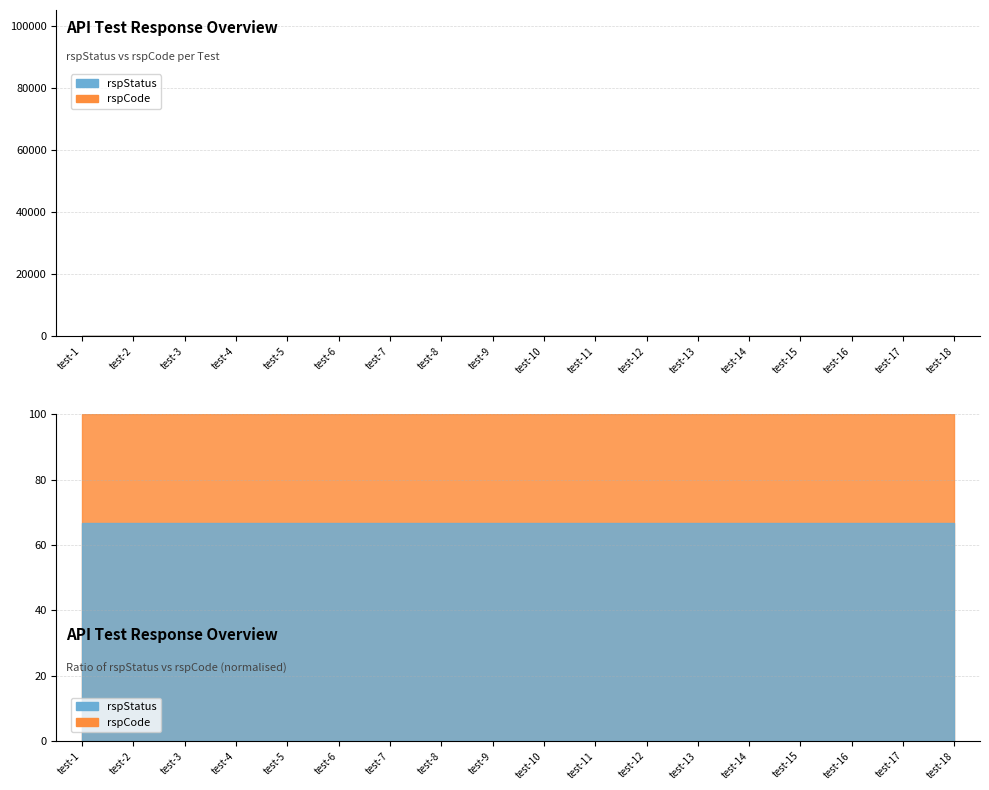

Reading right to left, list all the values displayed in this chart.

rspCode: 100000	100000	100000	100000	100000	100000	100000	100000	100000	100000	100000	100000	100000	100000	100000	100000	100000	100000
rspStatus: 200	200	200	200	200	200	200	200	200	200	200	200	200	200	200	200	200	200